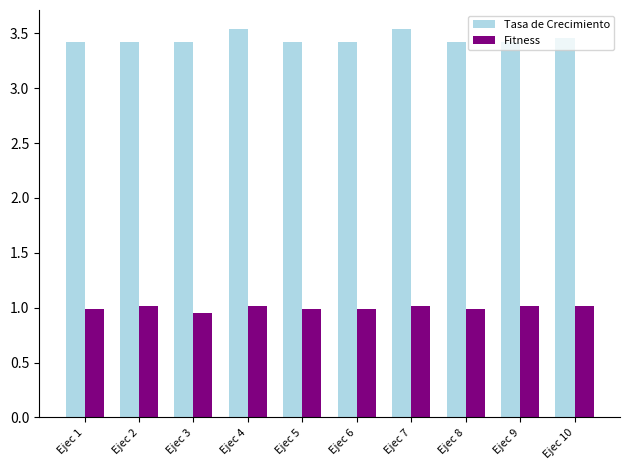

The Fitness series shows 1.6 at Ejec 6. True or false?

False